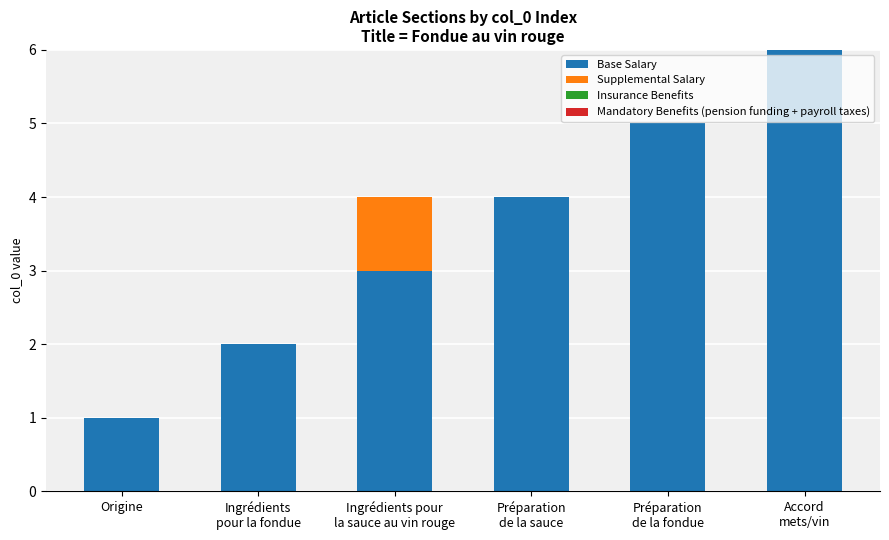

What is the highest value of the Base Salary series?

6